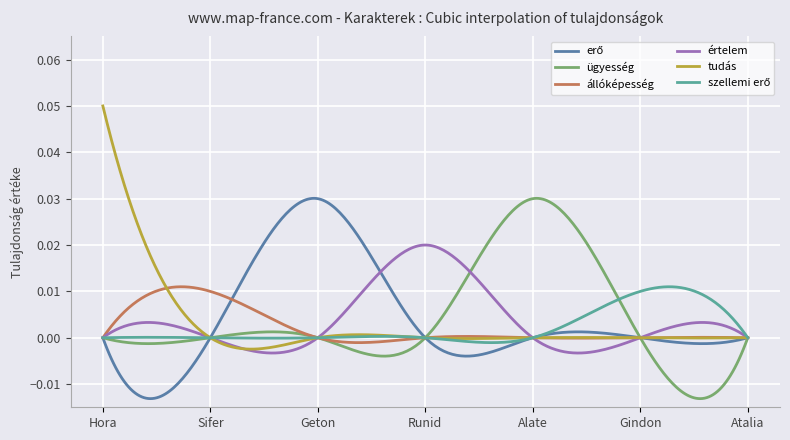

True or false: tudás and ügyesség cross at least once.

True